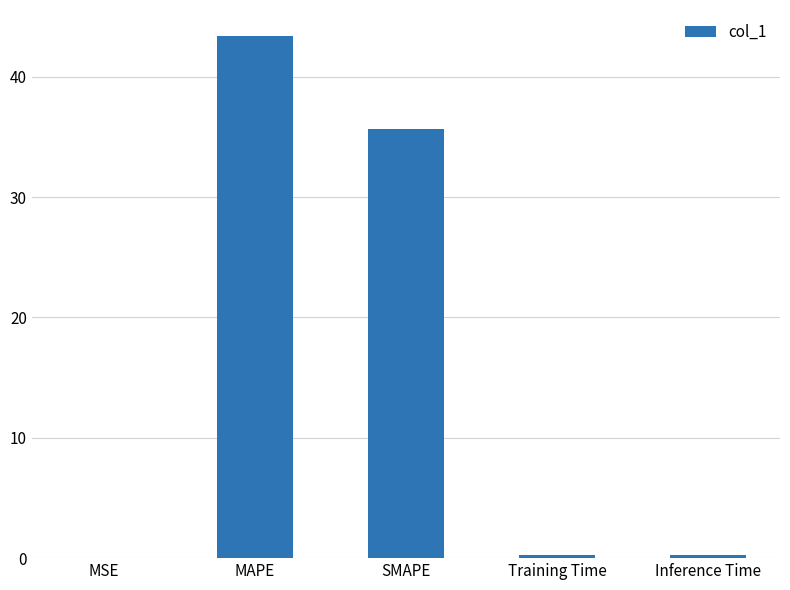

Where is the data nearest to the value 21?

SMAPE